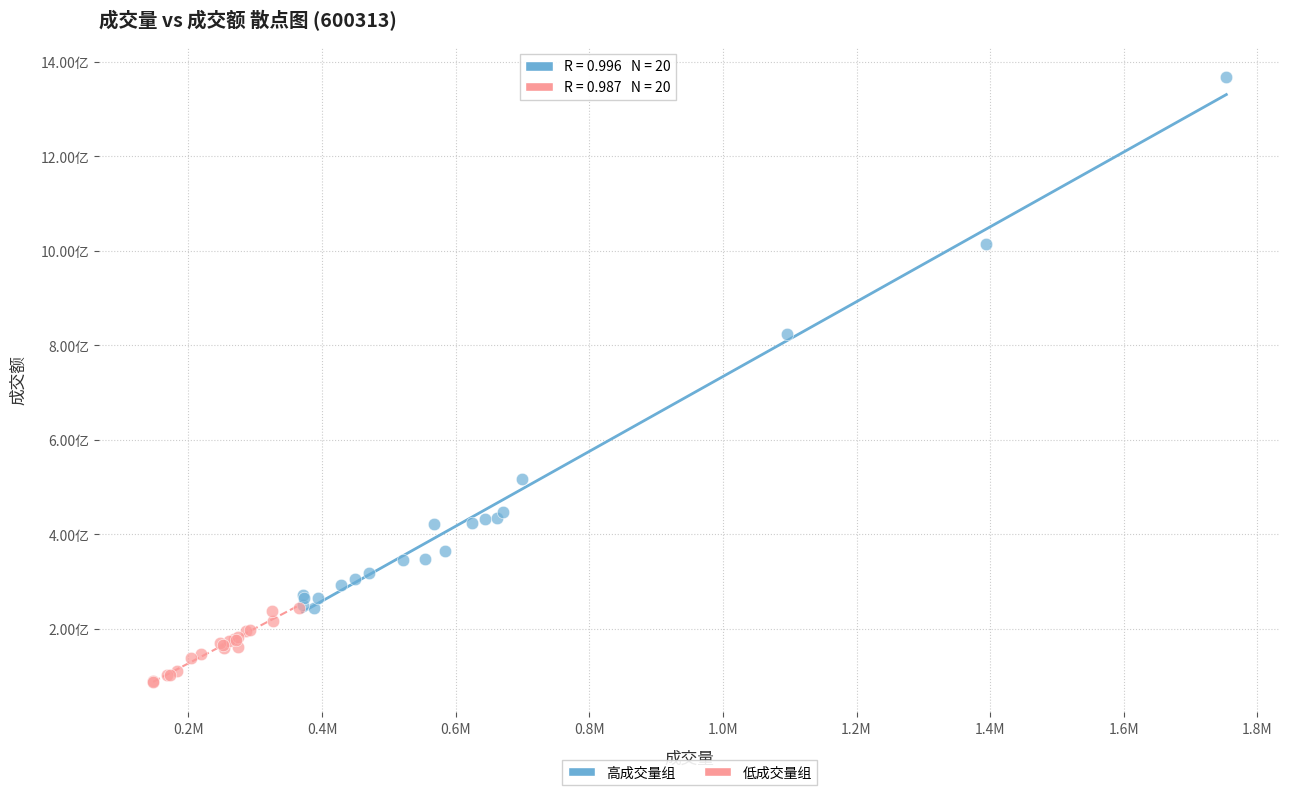

What are all the series names shown in the legend?

高成交量组, 低成交量组